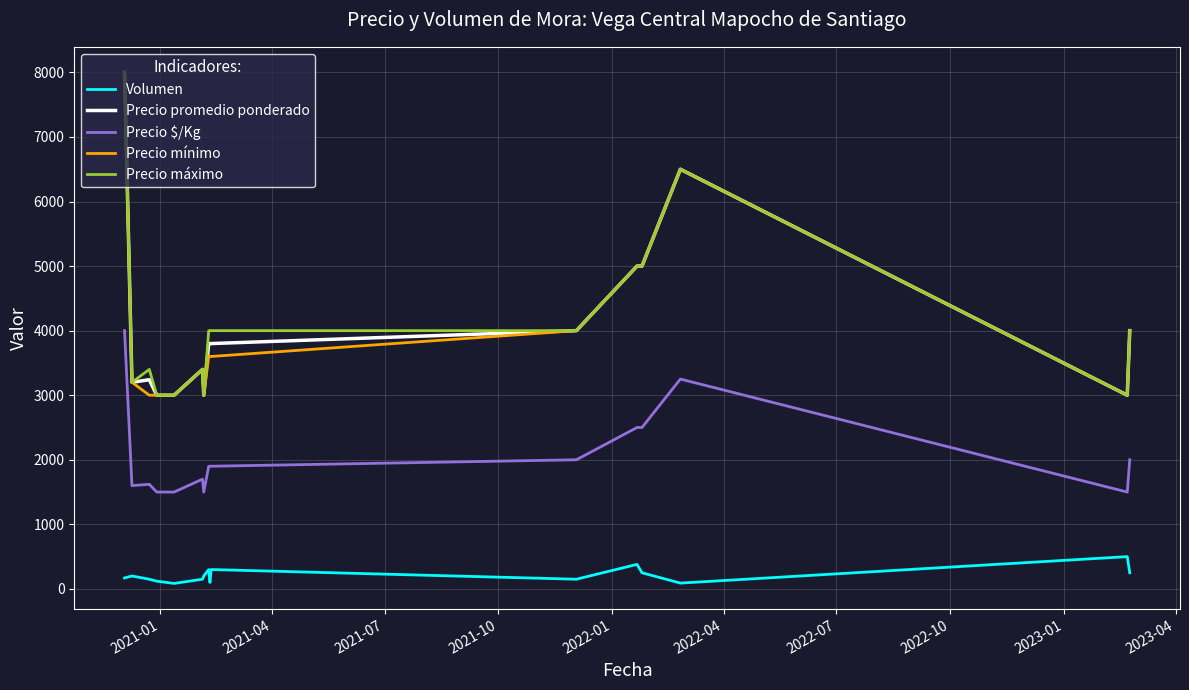

What is the minimum value for Precio máximo?

3000